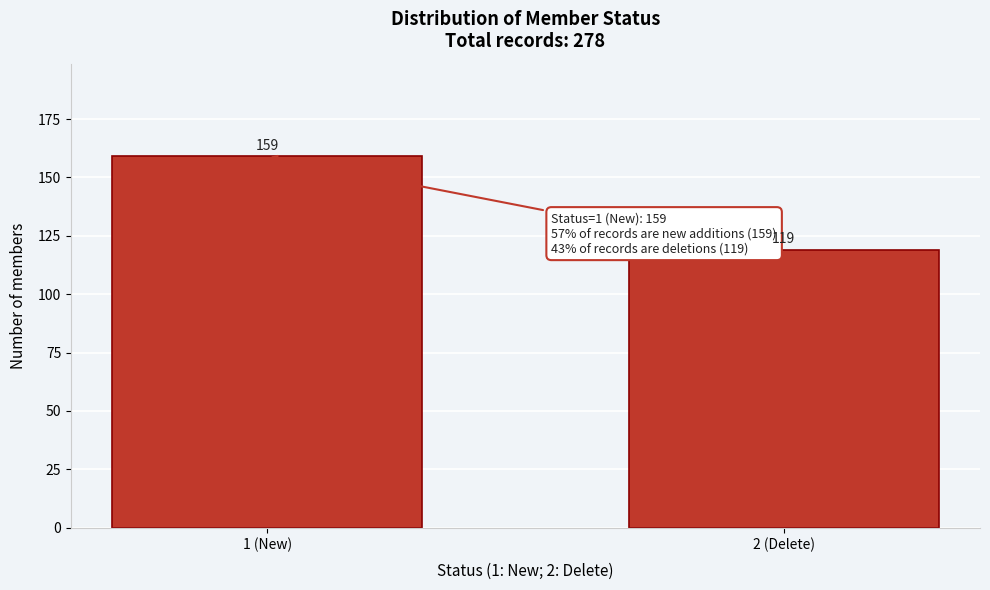

Reading left to right, list all the values displayed in this chart.

1 (New)=159	2 (Delete)=119